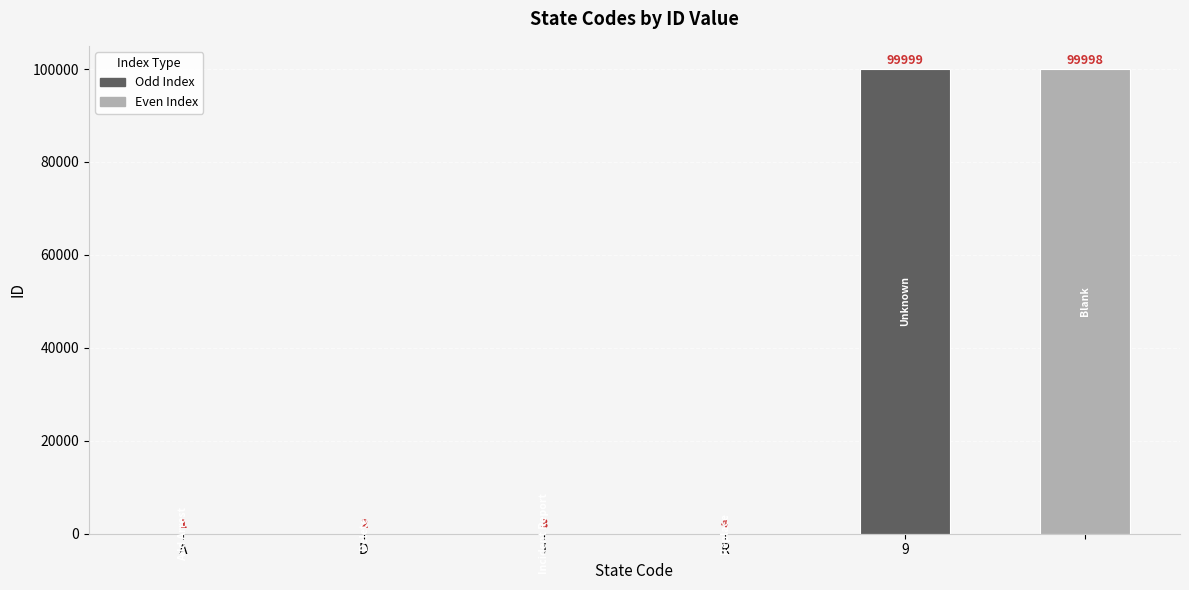

What is the sum of all values?

200007